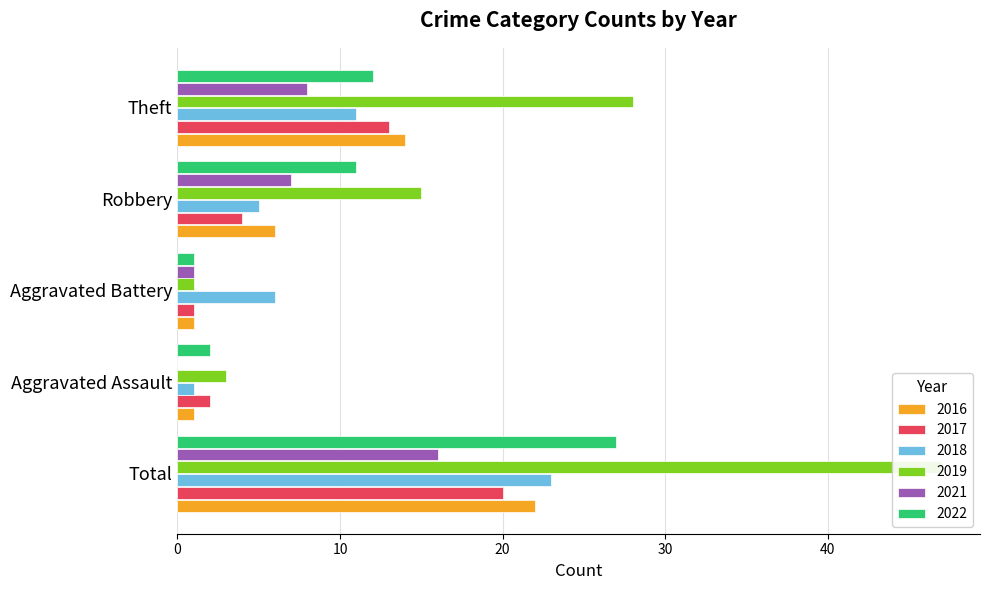

Reading left to right, list all the values displayed in this chart.

2021: 16	0	1	7	8
2017: 20	2	1	4	13
2018: 23	1	6	5	11
2019: 47	3	1	15	28
2022: 27	2	1	11	12
2016: 22	1	1	6	14